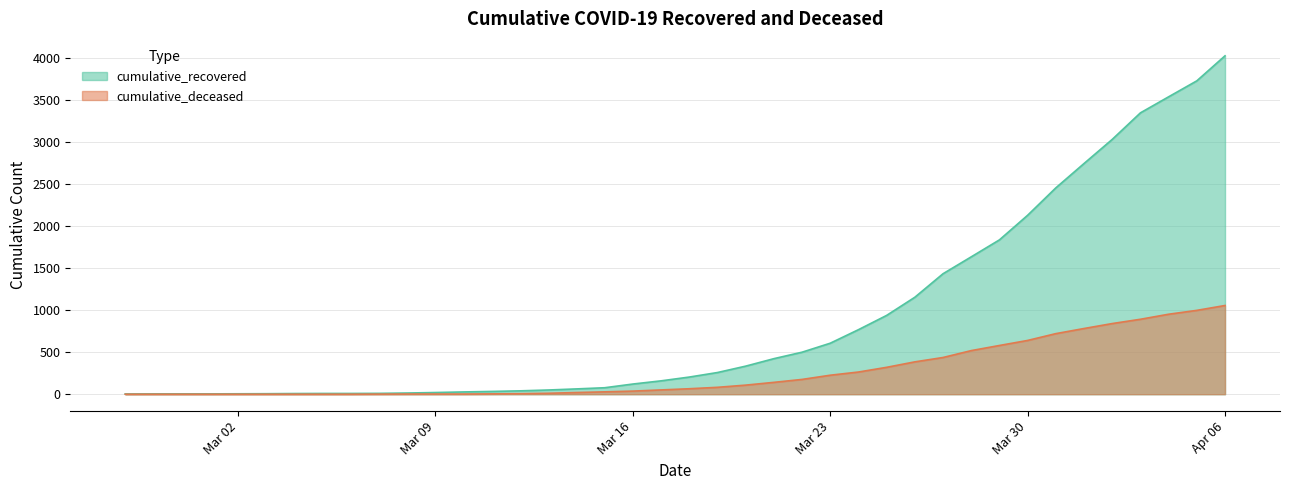

At 2020-03-10, list the series in order from largest to smallest.

cumulative_recovered, cumulative_deceased